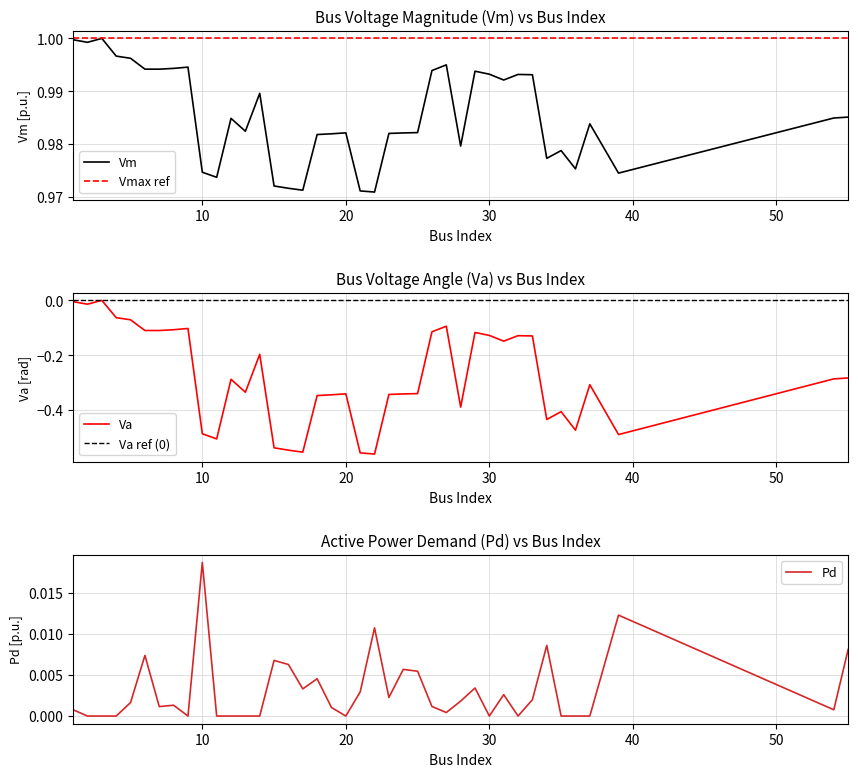

The Pd series shows 0.0 at 30. True or false?

True